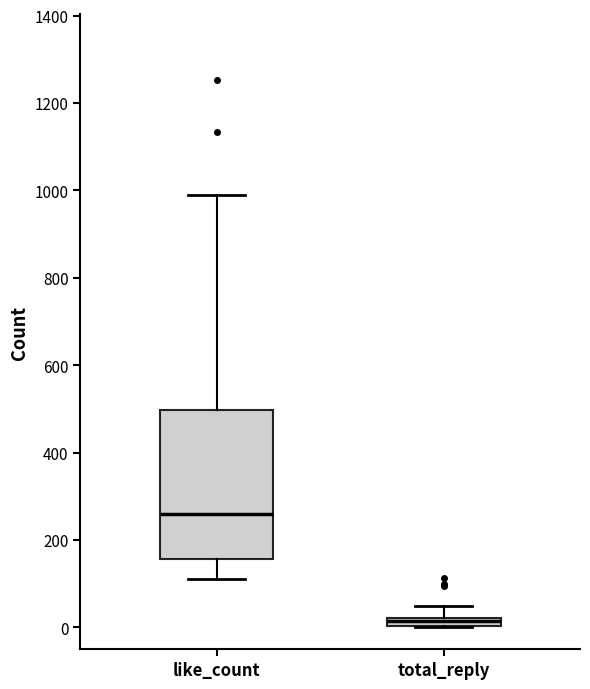

Where does the median line of the box for like_count sit on the y-axis? The values are not printed on the chart, so give them approximately, as read against the axis.

260